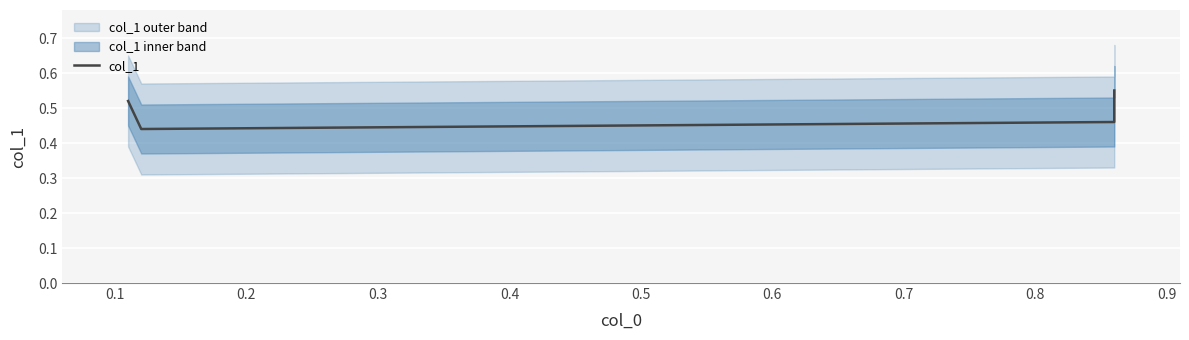

At which category does the data reach its first local valley?

0.1